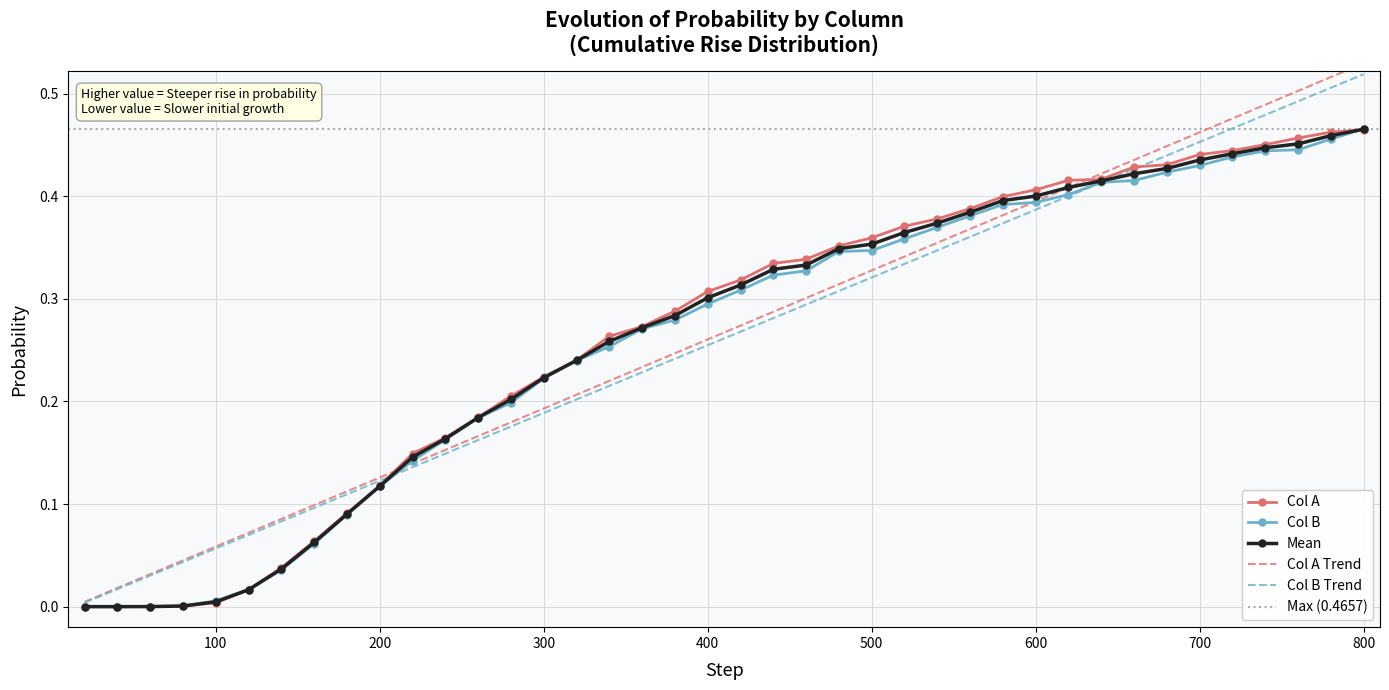

What is the average value of the Col A series?

0.3